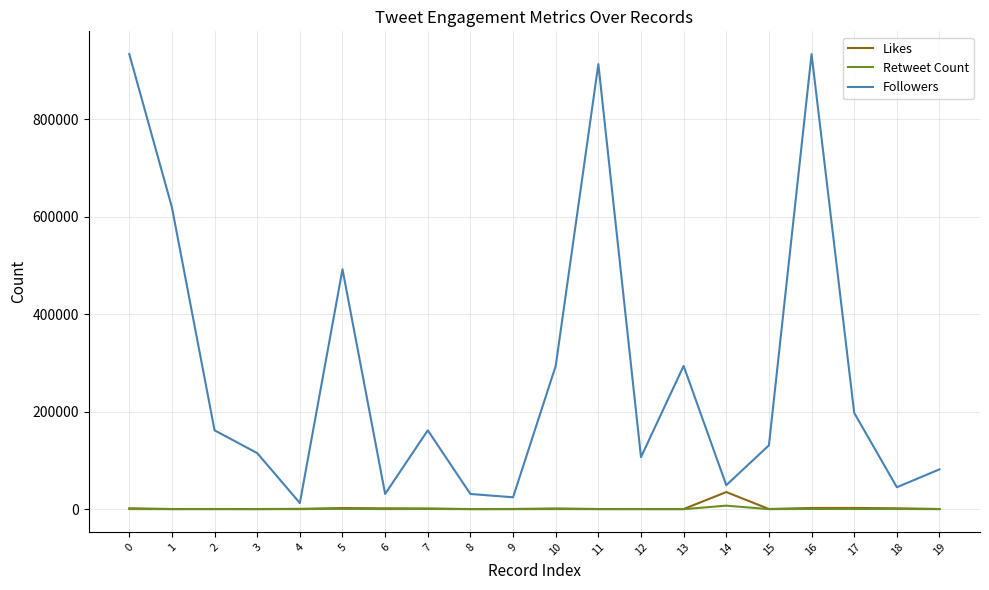

List the series in order of their peak value, highest first.

Followers, Likes, Retweet Count